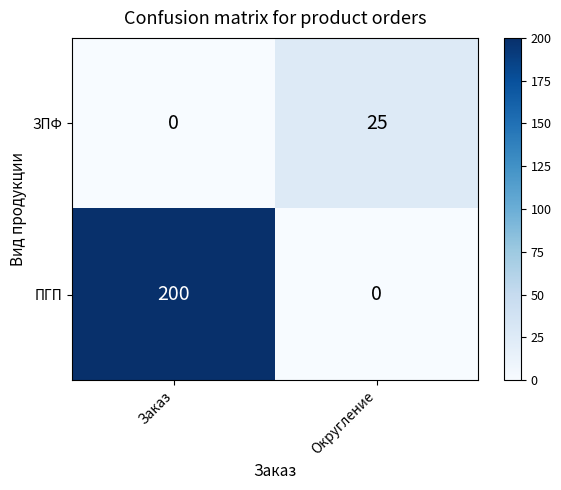

At Округление, list the series in order from largest to smallest.

ЗПФ, ПГП